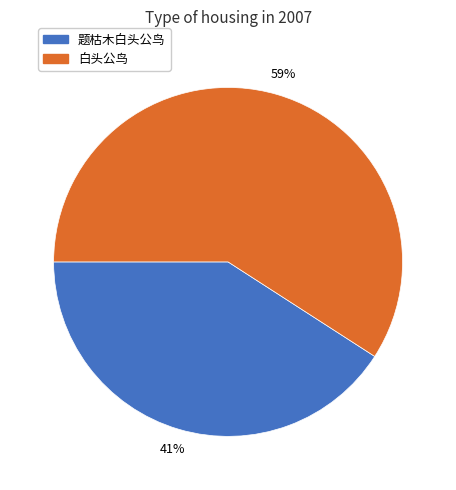

What is the smallest slice in the pie chart?

题枯木白头公鸟